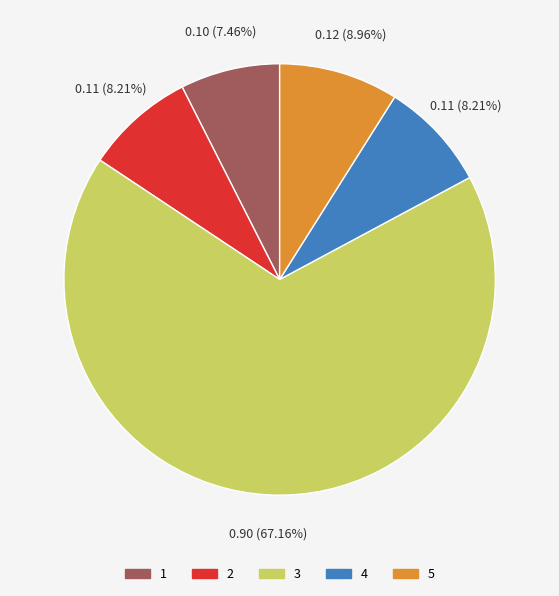

Combined, what portion of the pie is 4 and 5?

17.2%